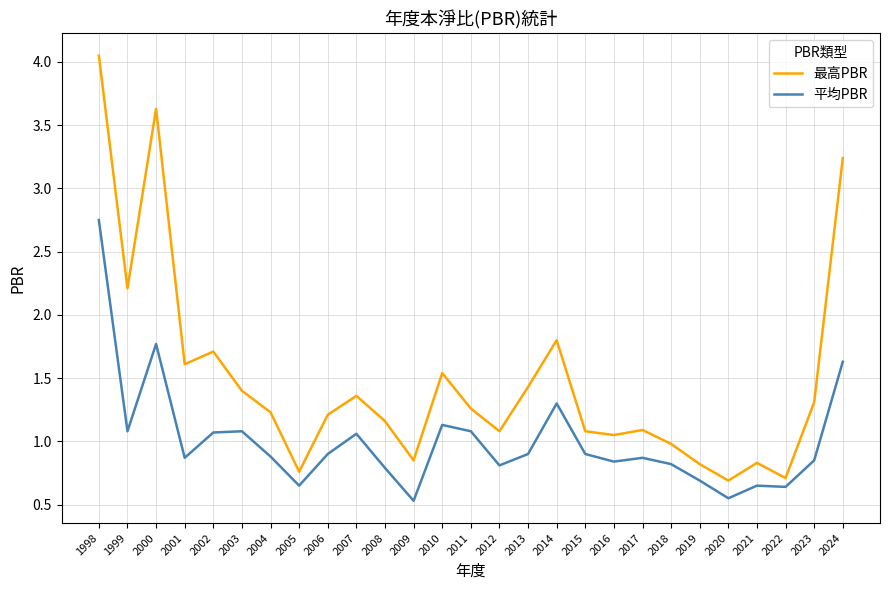

Which label corresponds to the largest value in the chart?

1998